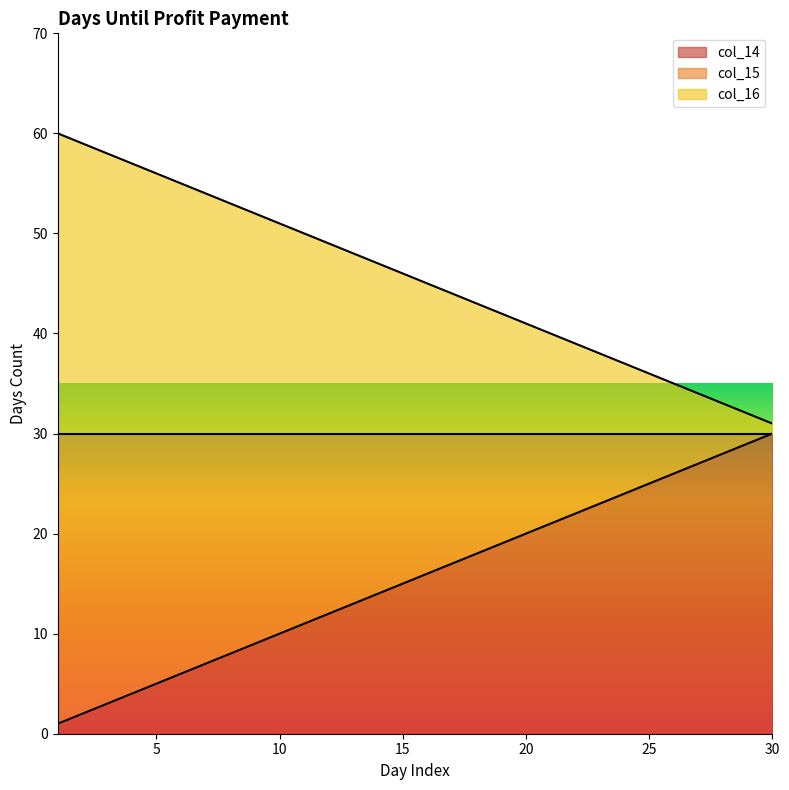

What is the highest value of the col_14 series?

30